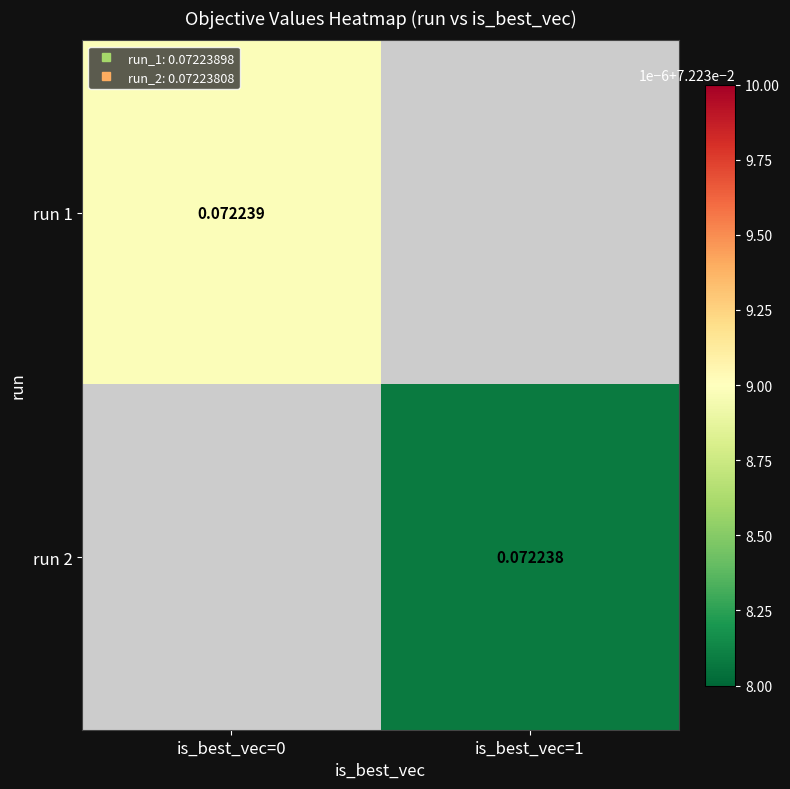

Count the number of categories in the chart.

2